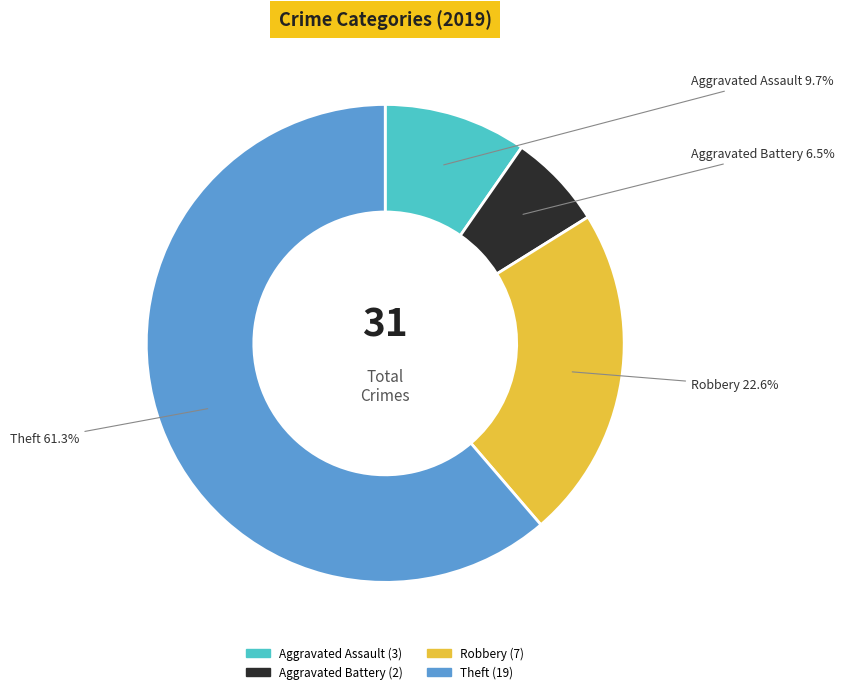

Does any single category account for the majority?

Yes